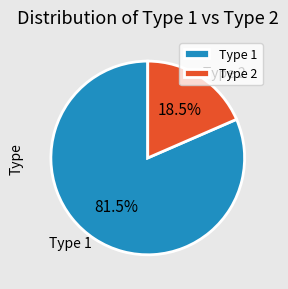

What portion of the pie excludes Type 2?

81.5%